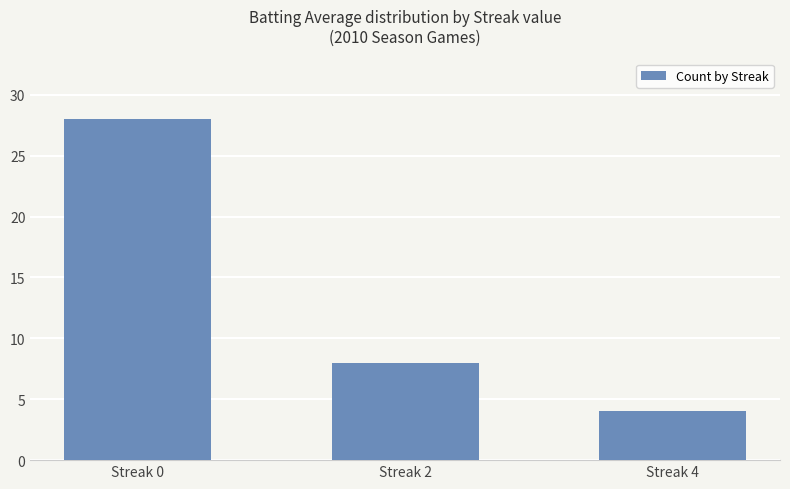

The chart shows a value of 8 at Streak 0. True or false?

False